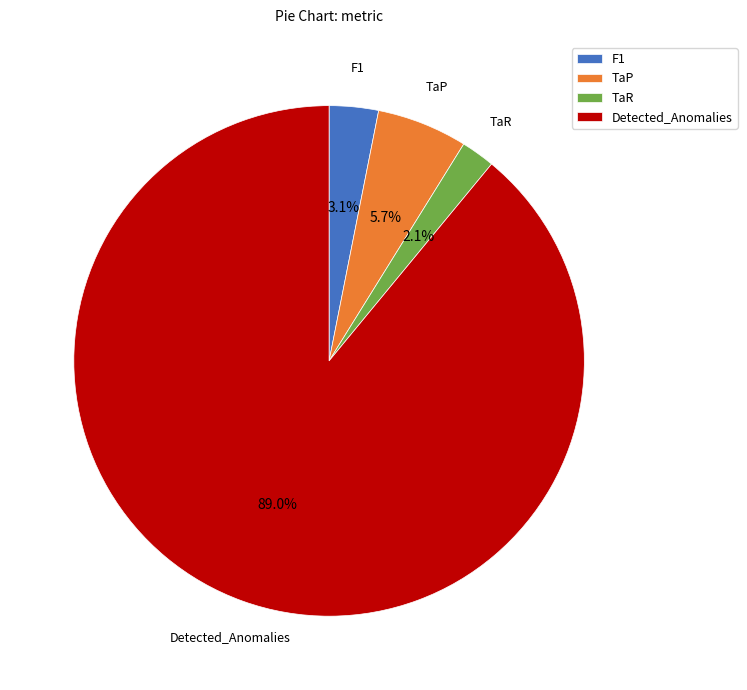

To the nearest percent, what is the average slice percentage?

25%